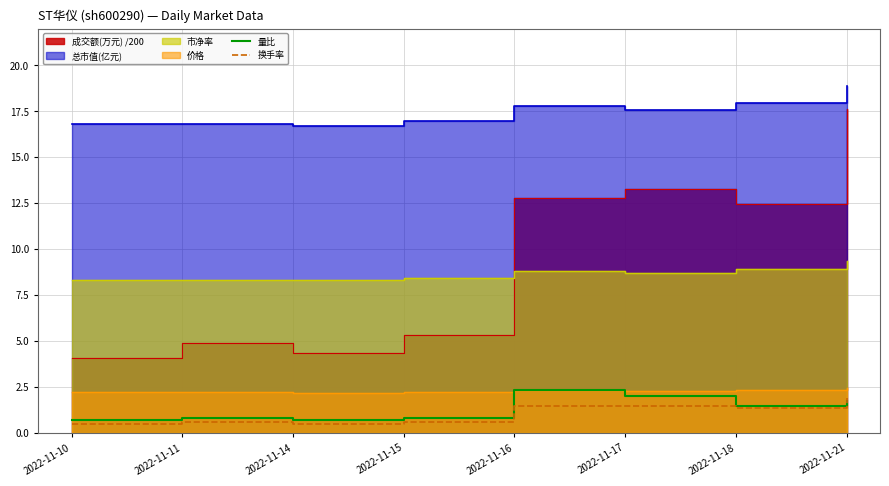

At which label does 量比 first exceed 1?

2022-11-16